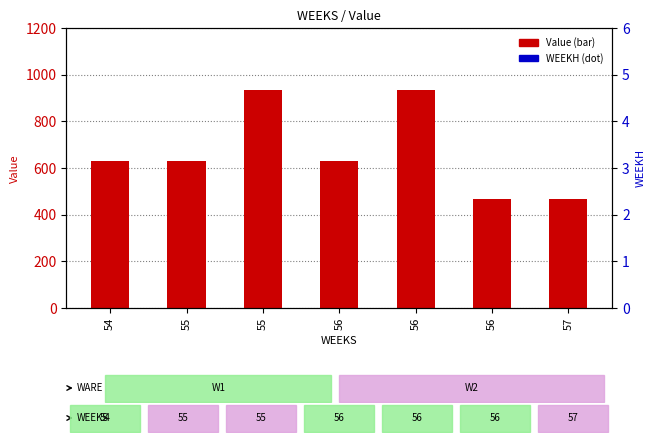

At which label is WEEKH closest to 54?

54